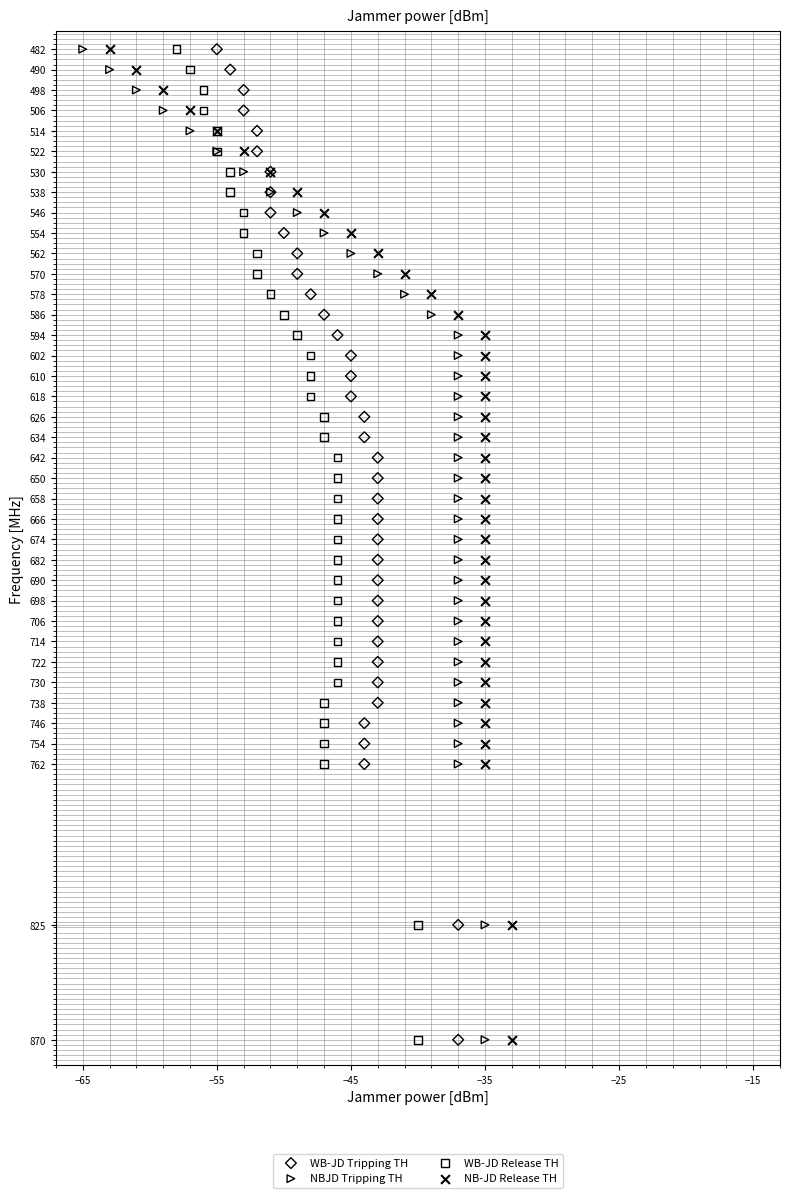

What are all the series names shown in the legend?

WB-JD Tripping TH, NBJD Tripping TH, WB-JD Release TH, NB-JD Release TH